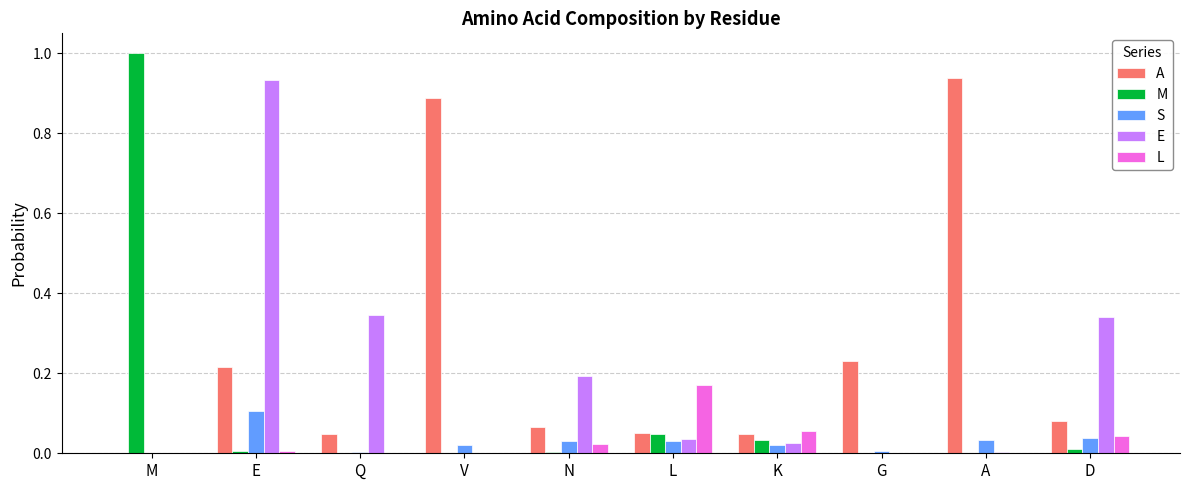

Between N and K, which series saw the biggest shift?

E